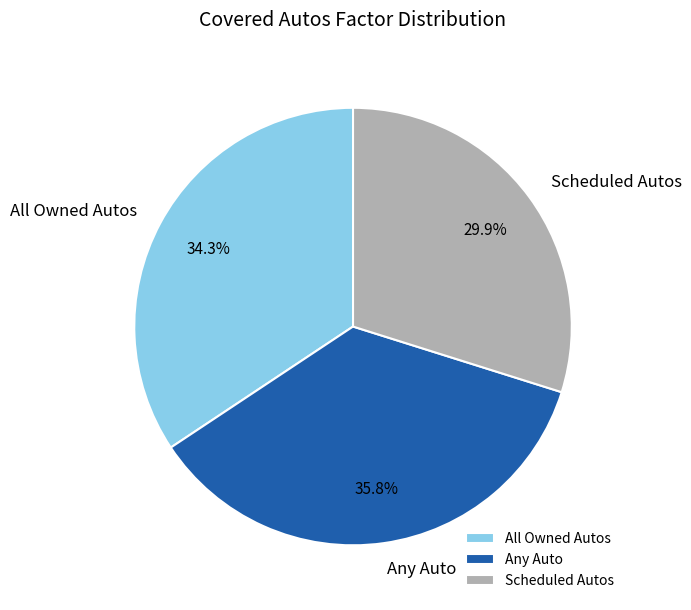

What is the largest slice in the pie chart?

Any Auto